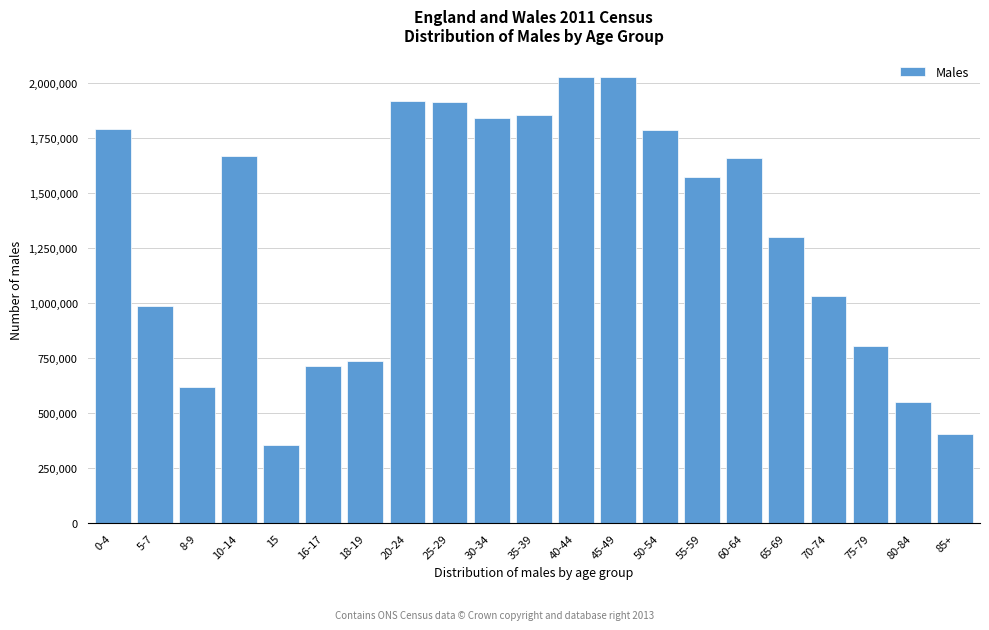

Read the value at 30-34, to the nearest 100.

1842500